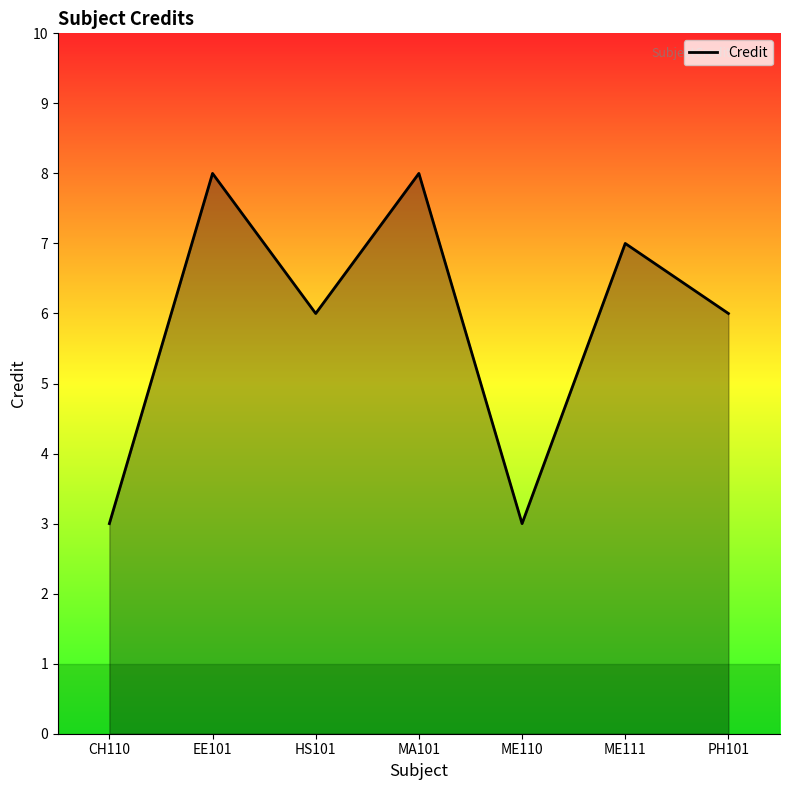

Reading right to left, extract all data points from this chart.

6	7	3	8	6	8	3